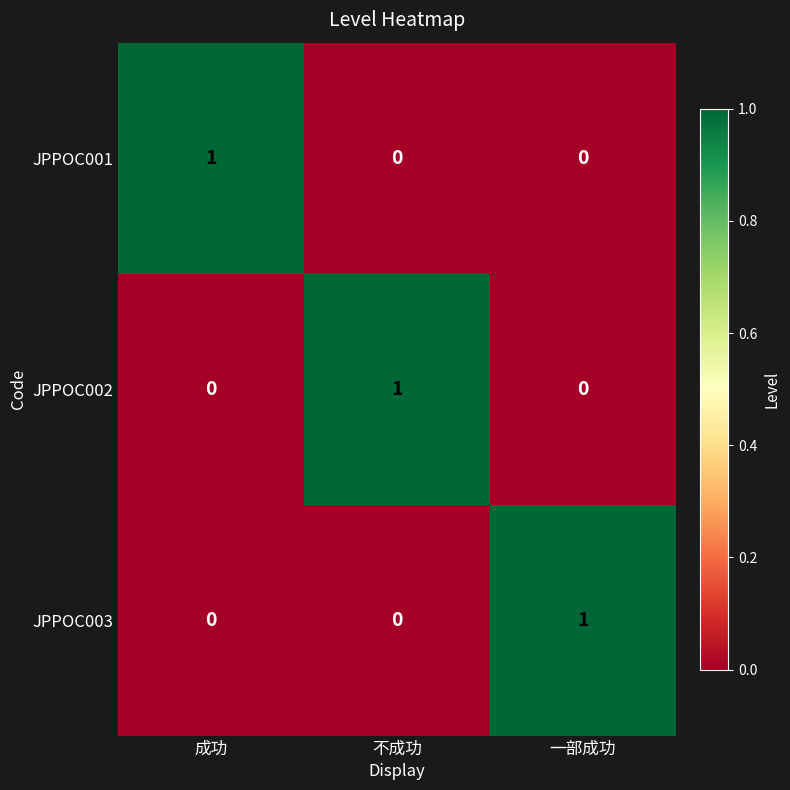

Reading left to right, what are all the values shown in this chart?

JPPOC001: 1	0	0
JPPOC002: 0	1	0
JPPOC003: 0	0	1